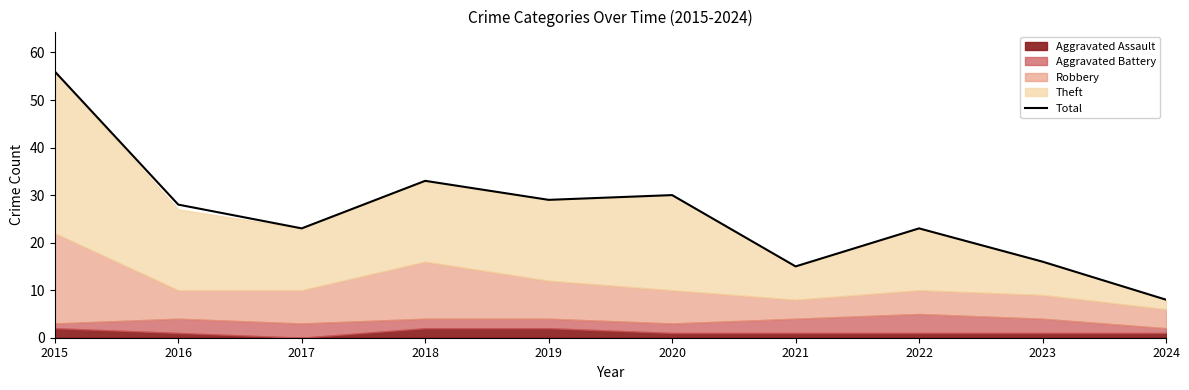

Does the chart display data point markers on the line(s)?

No